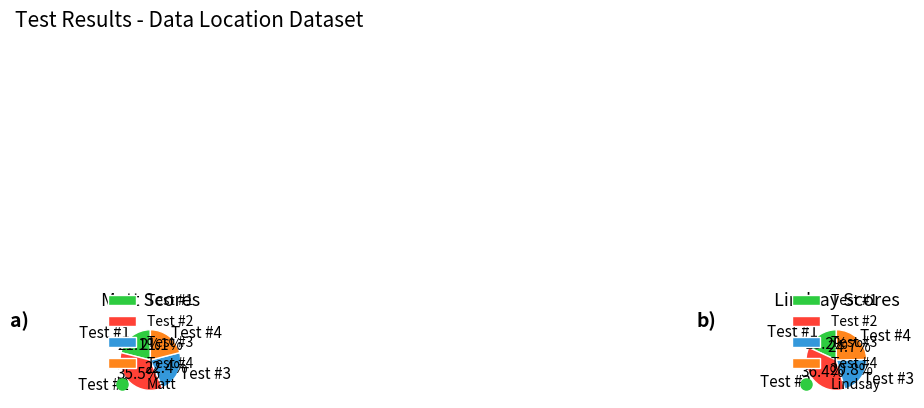

Is there any slice that represents more than half of the pie?

No